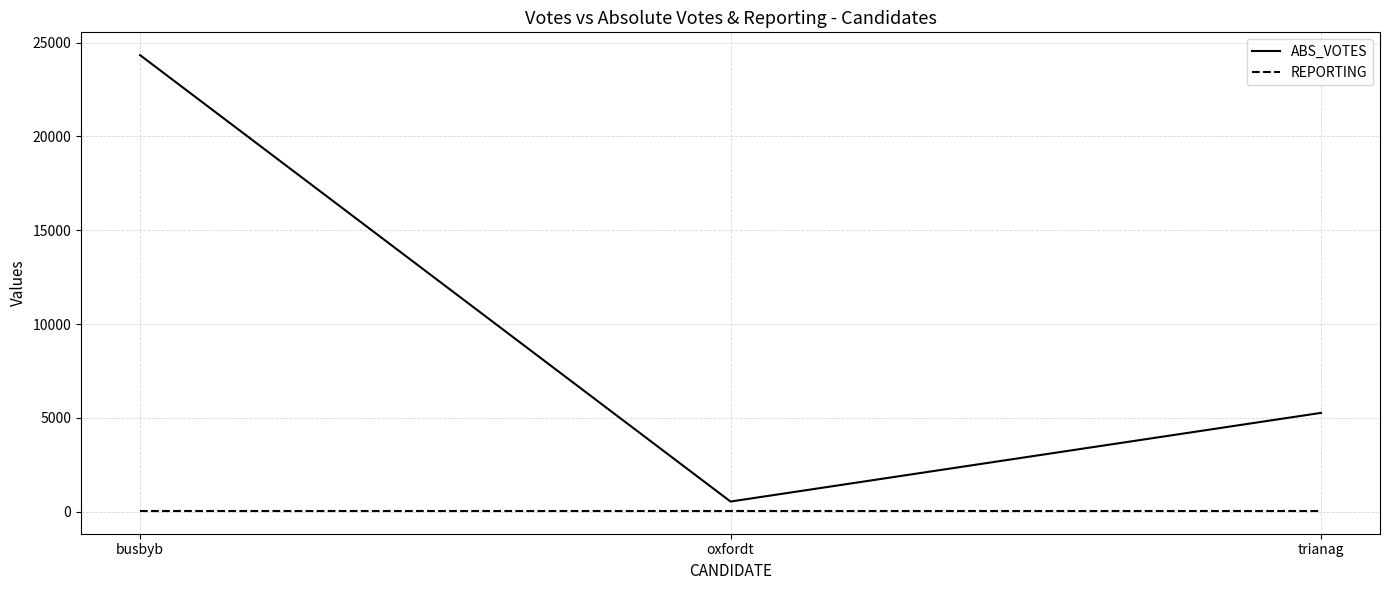

Where does the ABS_VOTES series first go above 5263?

busbyb